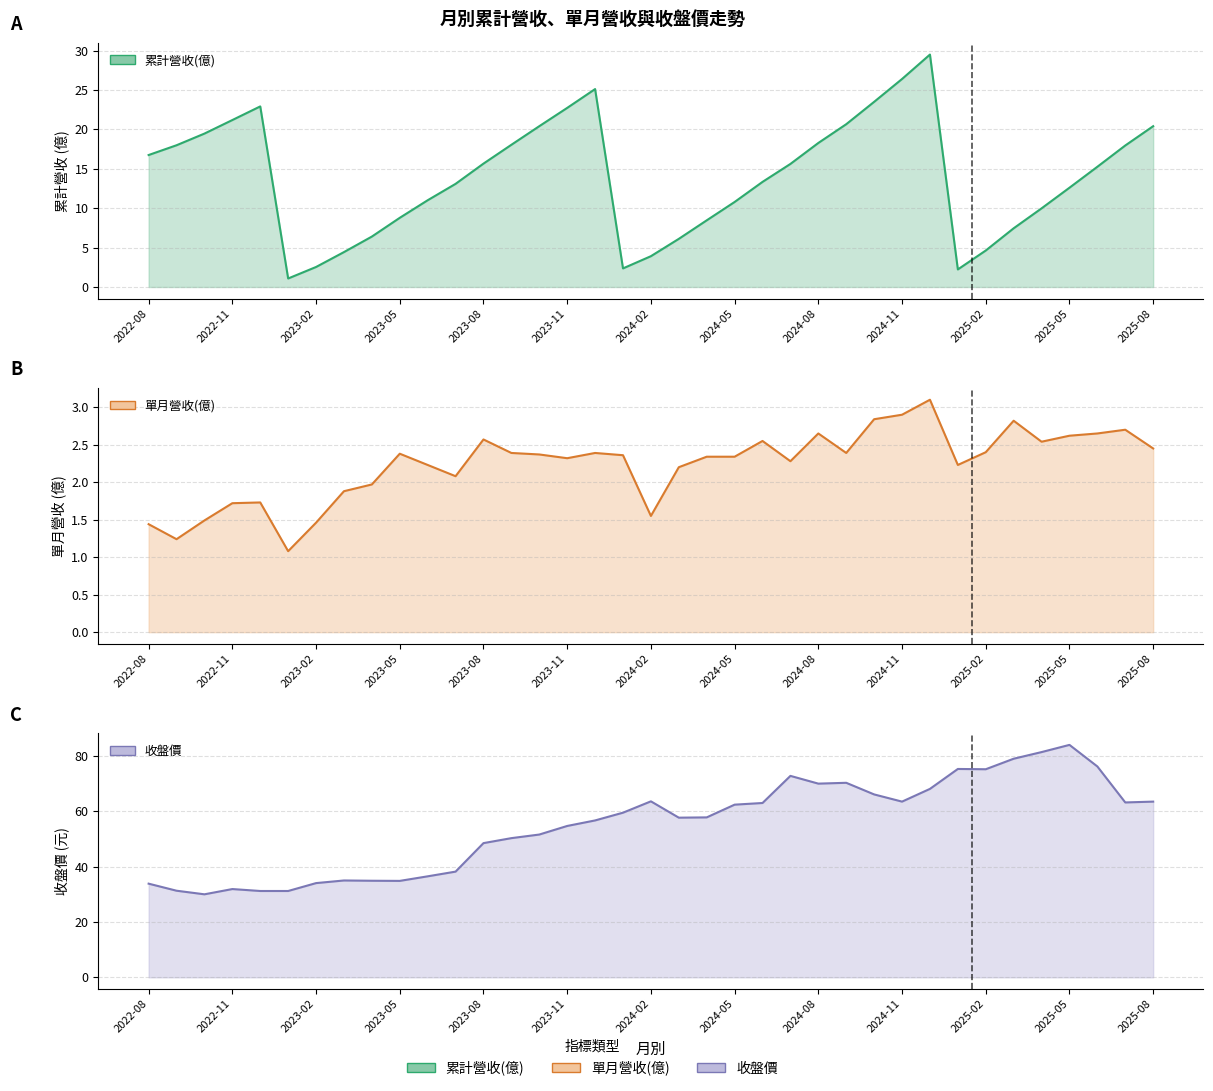

Rank the categories by 累計營收(億) value from highest to lowest.

2024-12, 2024-11, 2023-12, 2024-10, 2022-12, 2023-11, 2022-11, 2024-09, 2023-10, 2025-08, 2022-10, 2024-08, 2023-09, 2022-09, 2025-07, 2022-08, 2023-08, 2024-07, 2025-06, 2024-06, 2023-07, 2025-05, 2023-06, 2024-05, 2025-04, 2023-05, 2024-04, 2025-03, 2023-04, 2024-03, 2025-02, 2023-03, 2024-02, 2023-02, 2024-01, 2025-01, 2023-01